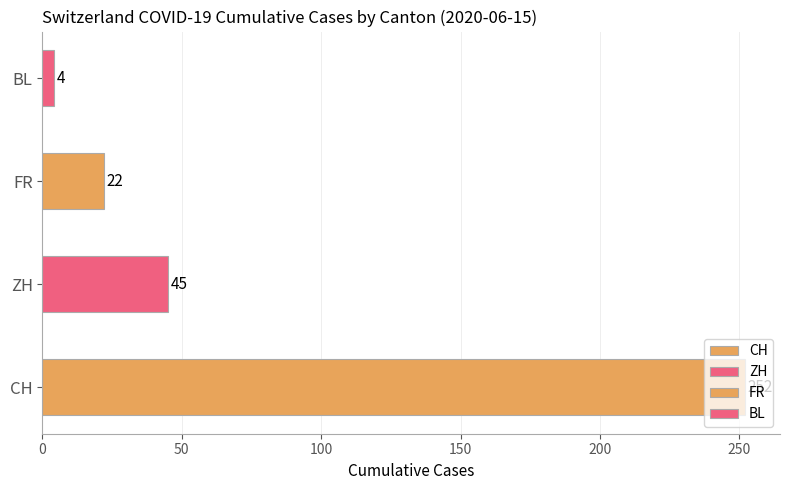

Read the value at ZH, to the nearest 5.

45